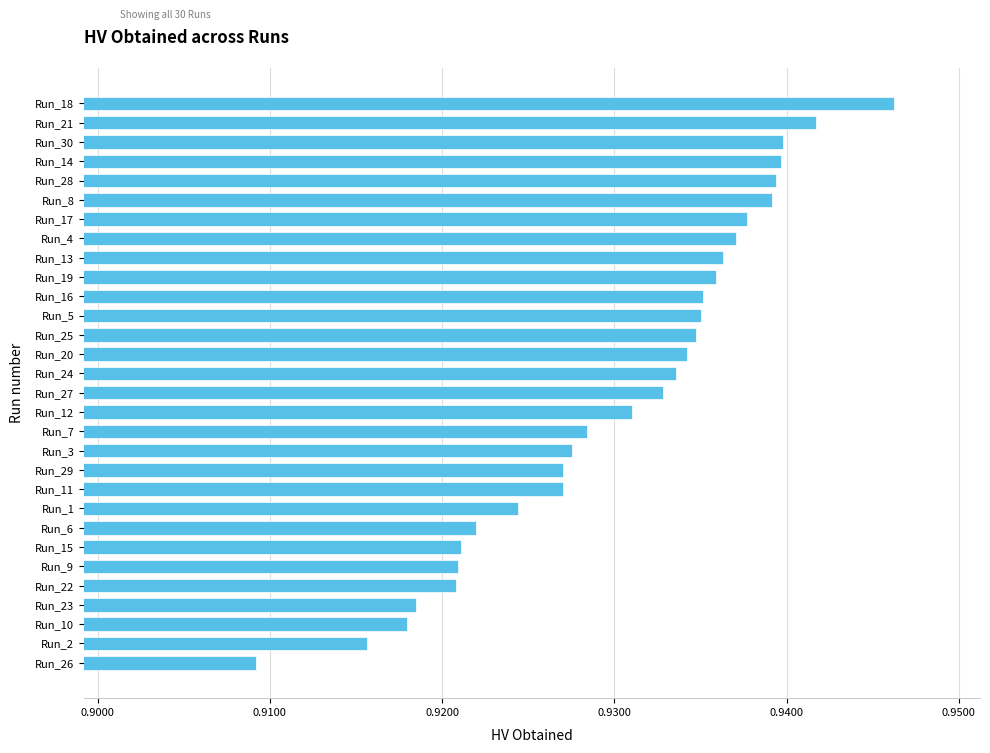

Where is the data nearest to the value 0?

Run_26